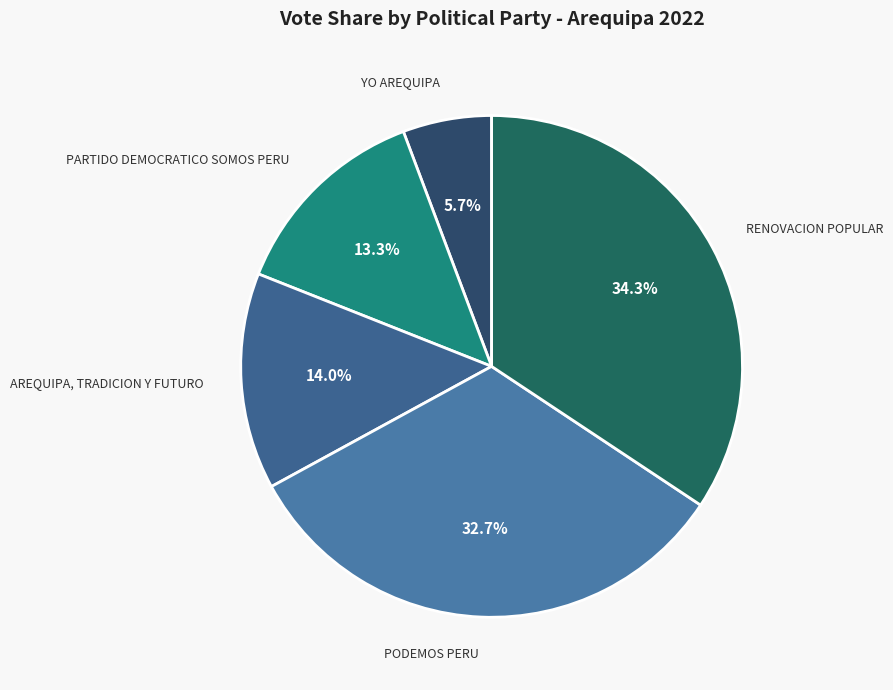

The YO AREQUIPA slice represents 6% of the pie. True or false?

True